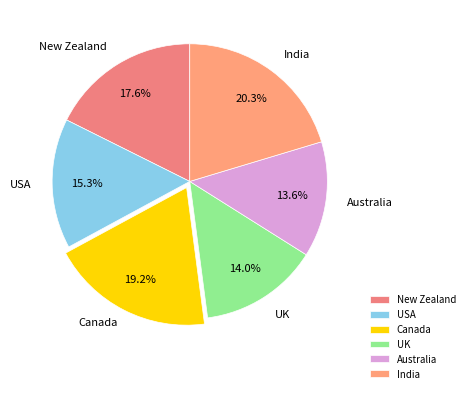

Which category has the biggest portion of the pie?

India